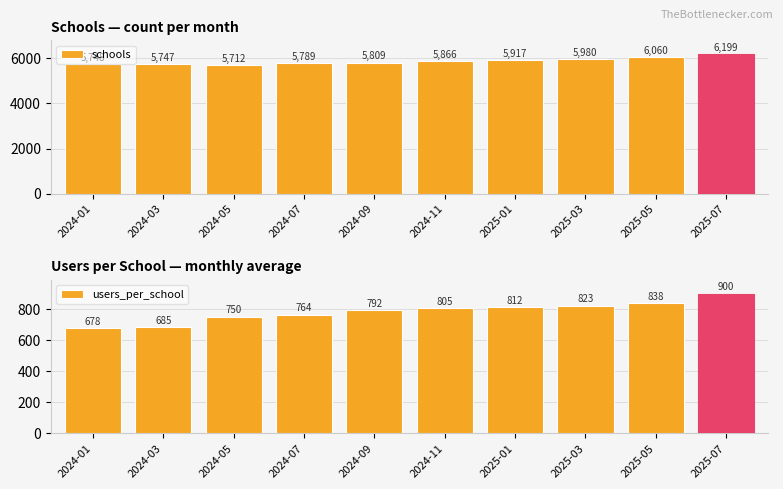

At which label does users_per_school first exceed 804?

2024-11